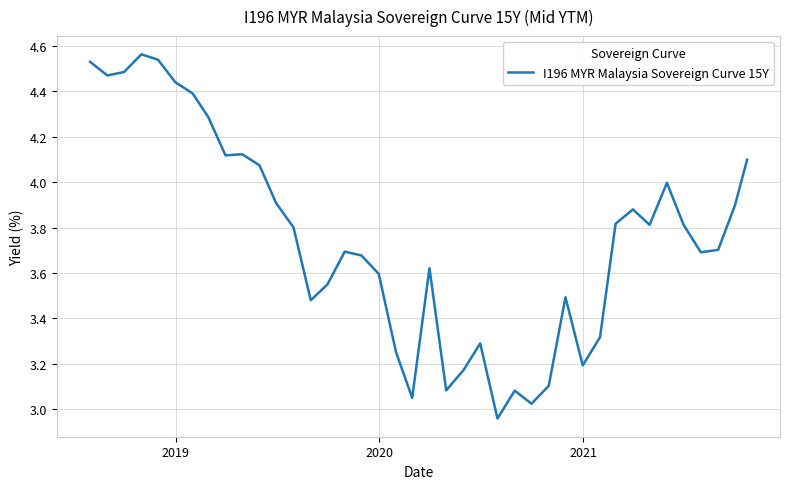

Does the chart have visible grid lines?

Yes